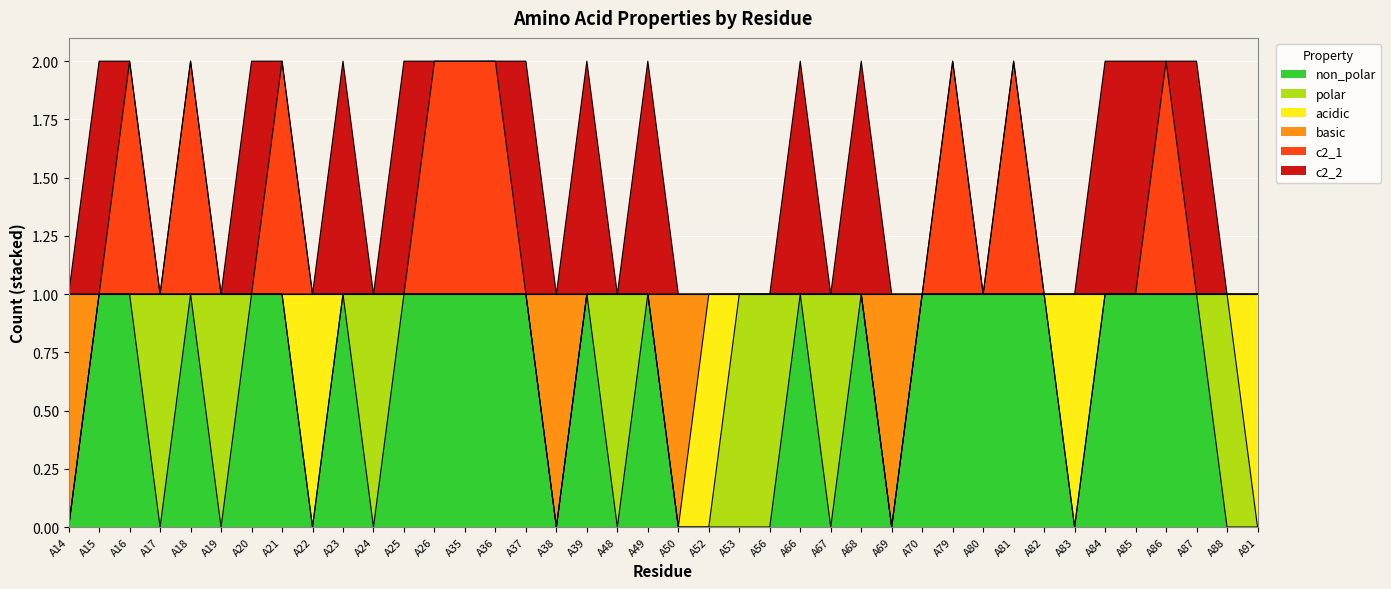

What value does the non_polar series have at A16?

1